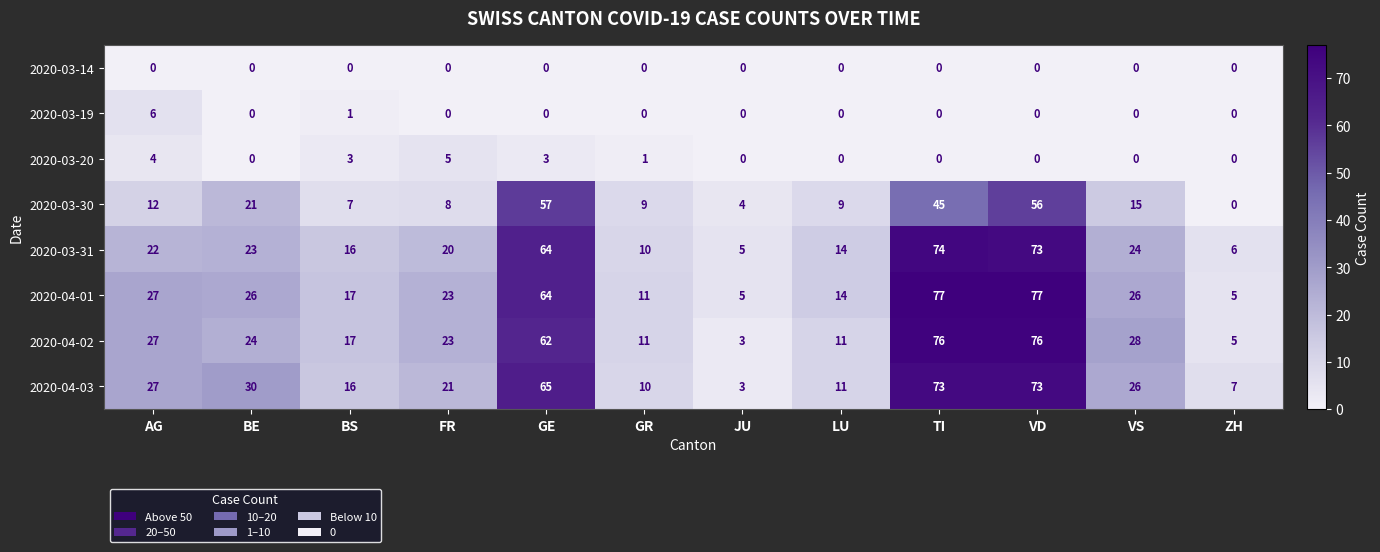

Rank the series by their maximum value, from lowest to highest.

2020-03-14, 2020-03-20, 2020-03-19, 2020-03-30, 2020-04-03, 2020-03-31, 2020-04-02, 2020-04-01